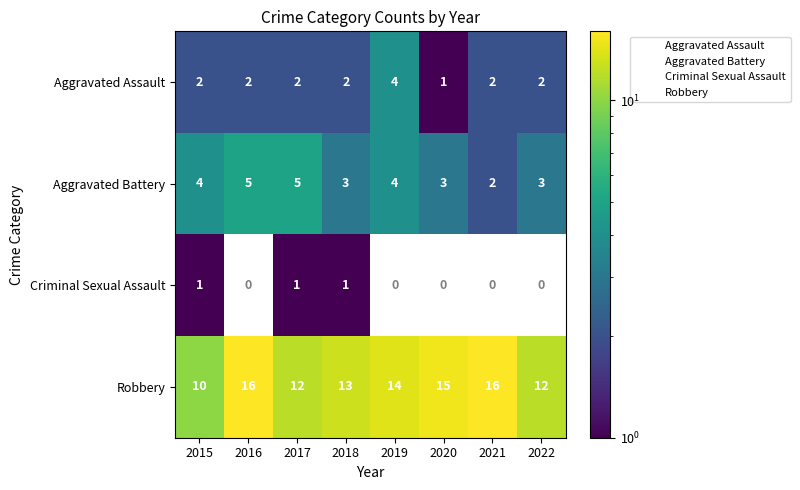

At which label is Robbery closest to 13?

2018